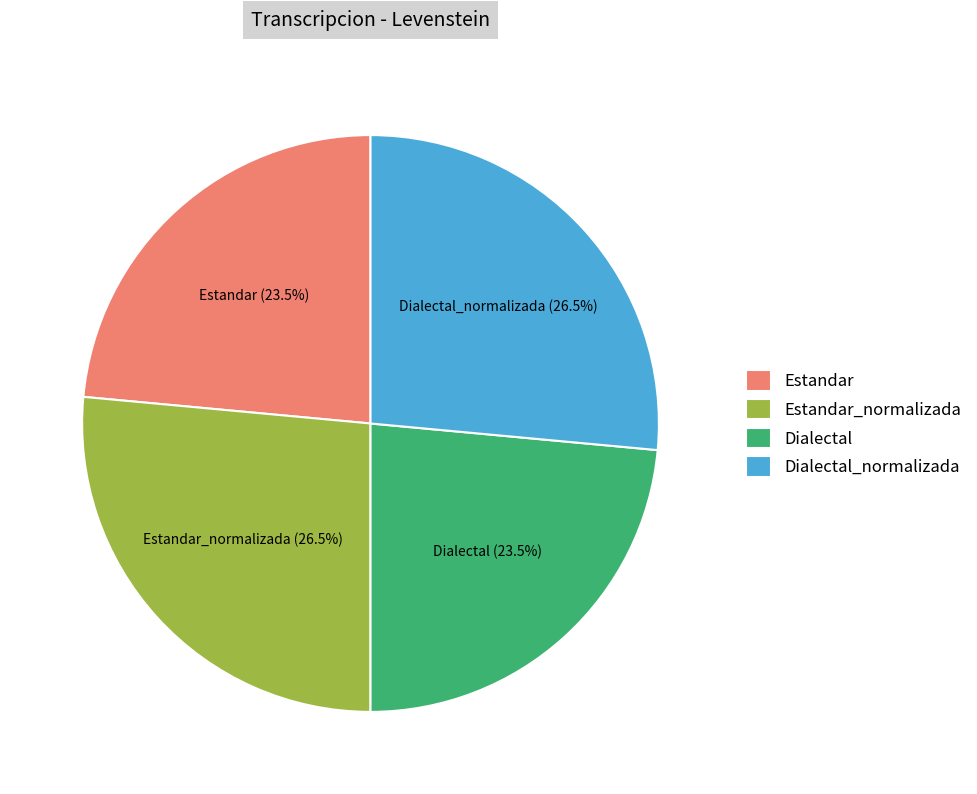

What is the ratio of the value at Estandar to the value at Dialectal?

1.0